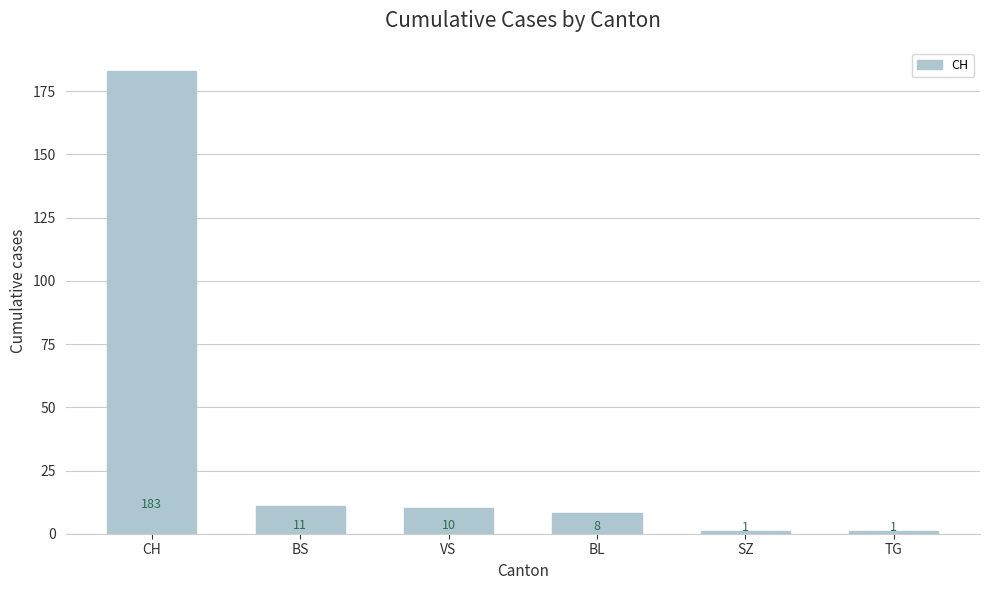

Is it true that the value at BS is 11?

True